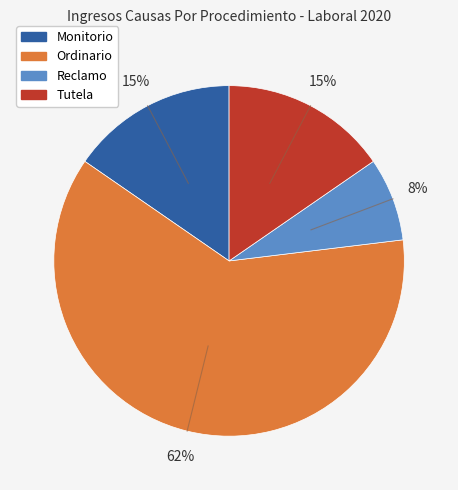

Does any single category account for the majority?

Yes